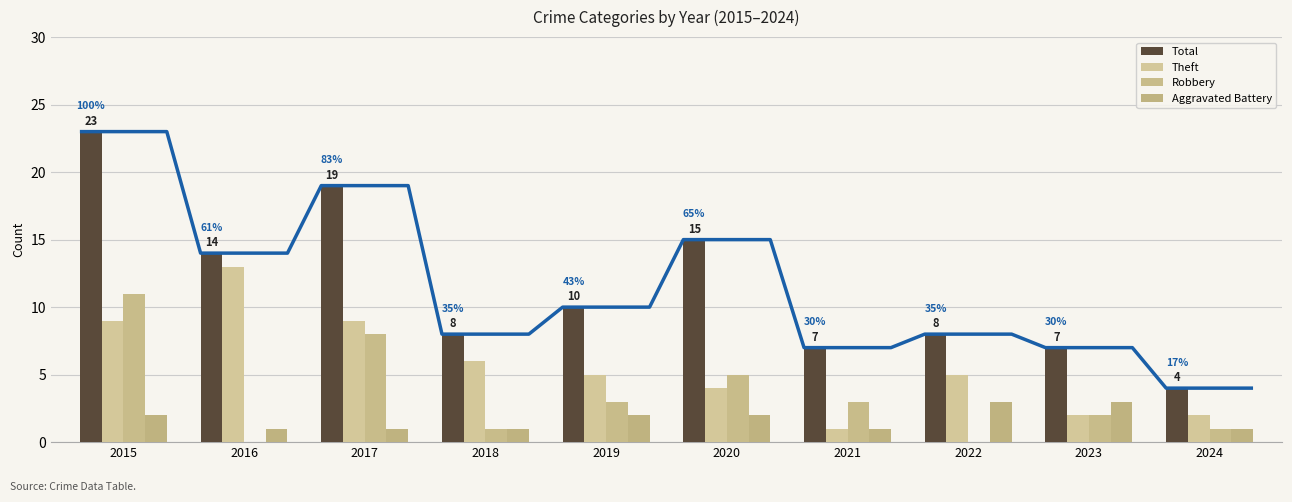

What is the value of the Total bar at the 6th from the left?

15